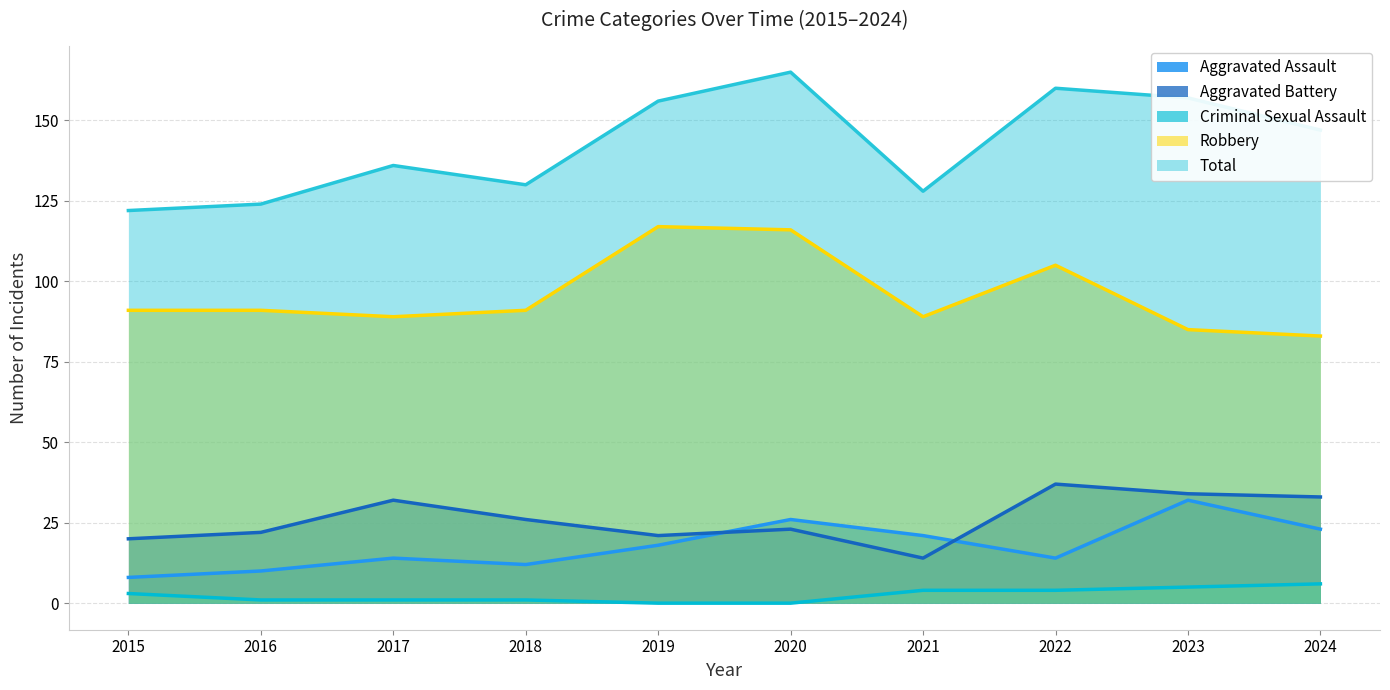

Reading left to right, transcribe all the data shown in this chart.

Aggravated Assault: 2015=8	2016=10	2017=14	2018=12	2019=18	2020=26	2021=21	2022=14	2023=32	2024=23
Aggravated Battery: 2015=20	2016=22	2017=32	2018=26	2019=21	2020=23	2021=14	2022=37	2023=34	2024=33
Criminal Sexual Assault: 2015=3	2016=1	2017=1	2018=1	2019=0	2020=0	2021=4	2022=4	2023=5	2024=6
Robbery: 2015=91	2016=91	2017=89	2018=91	2019=117	2020=116	2021=89	2022=105	2023=85	2024=83
Total: 2015=122	2016=124	2017=136	2018=130	2019=156	2020=165	2021=128	2022=160	2023=157	2024=147